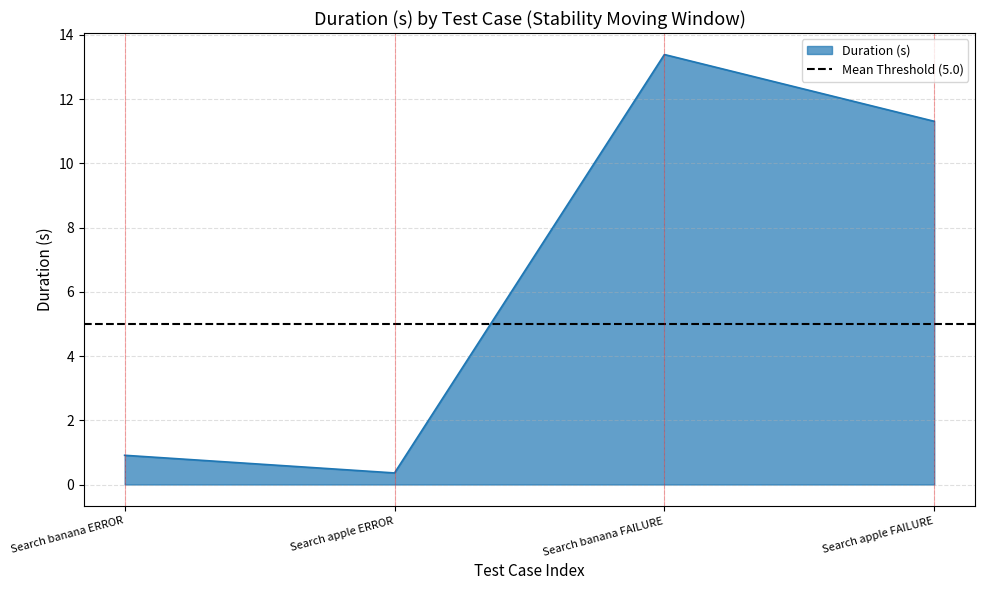

What position from the right is Search banana ERROR?

4